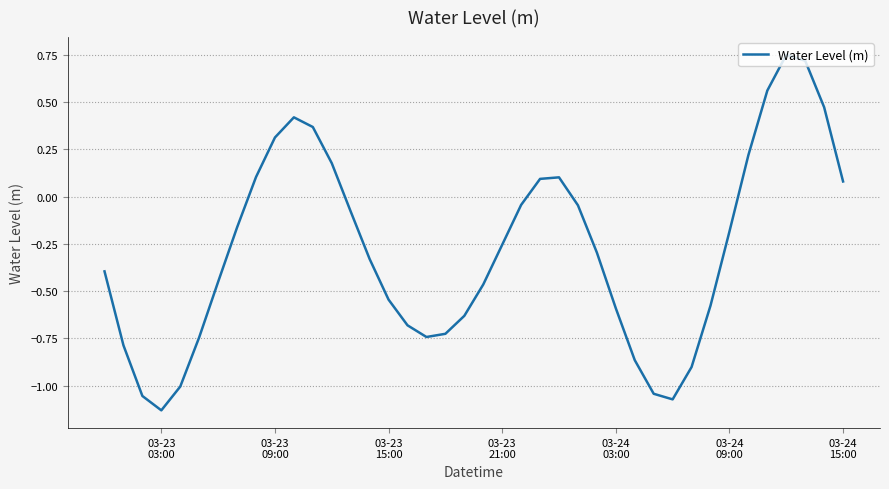

How many lines are shown in the chart?

1